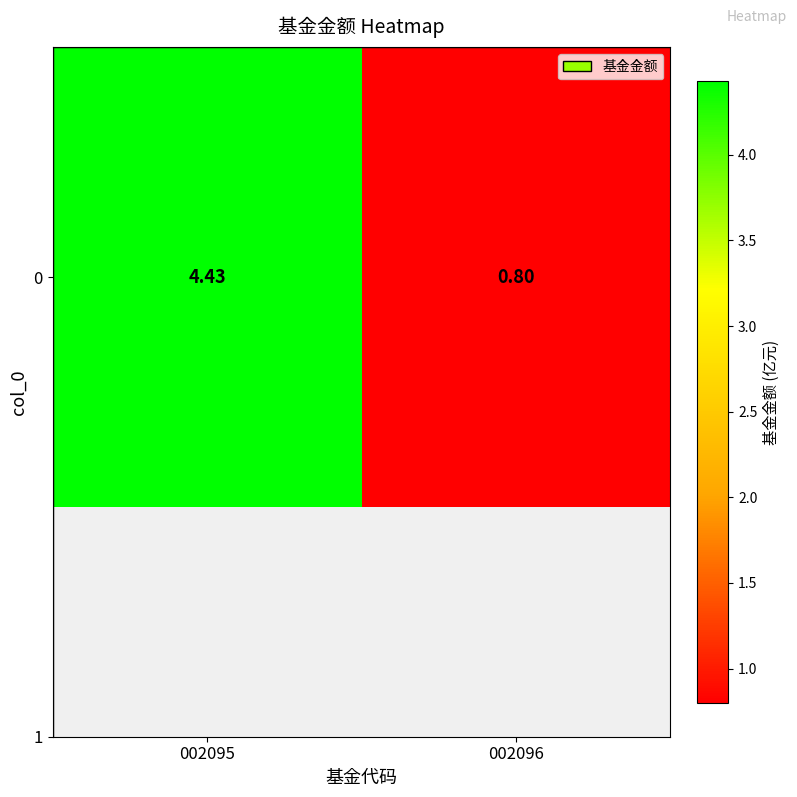

How many series are shown in this chart?

1